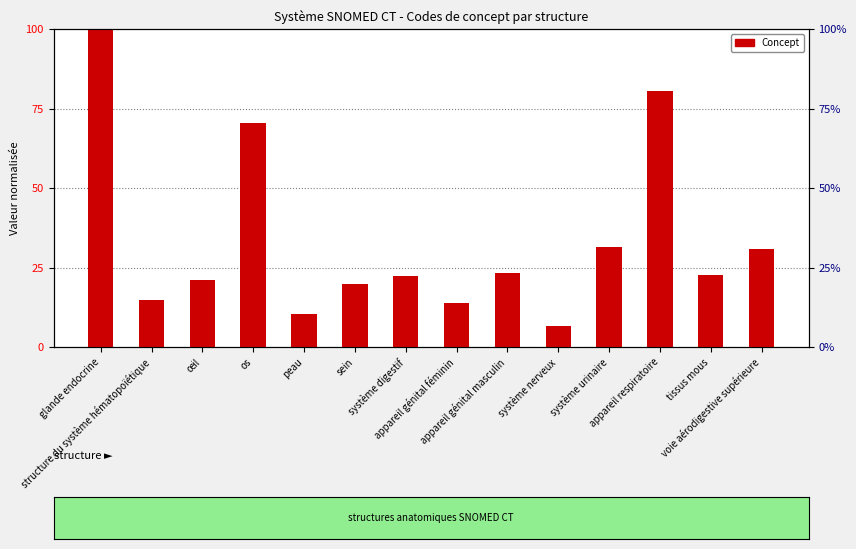

Reading right to left, extract all data points from this chart.

voie aérodigestive supérieure=30.7	tissus mous=22.6	appareil respiratoire=80.5	système urinaire=31.6	système nerveux=6.5	appareil génital masculin=23.3	appareil génital féminin=13.7	système digestif=22.4	sein=19.8	peau=10.3	os=70.3	œil=21.1	structure du système hématopoïétique=14.7	glande endocrine=100.0